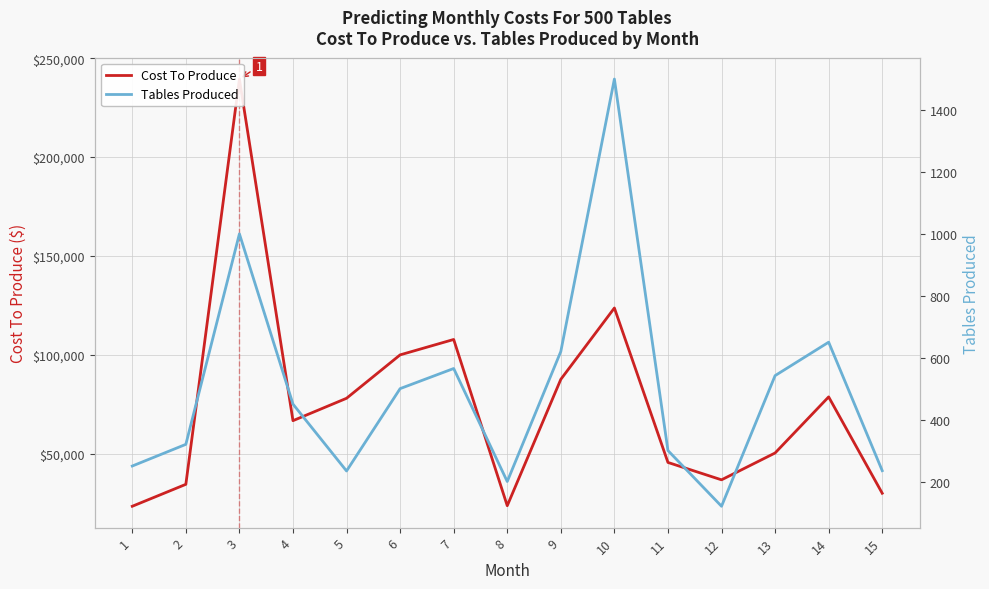

True or false: Cost To Produce has a value of 66677.0 at 4.

True